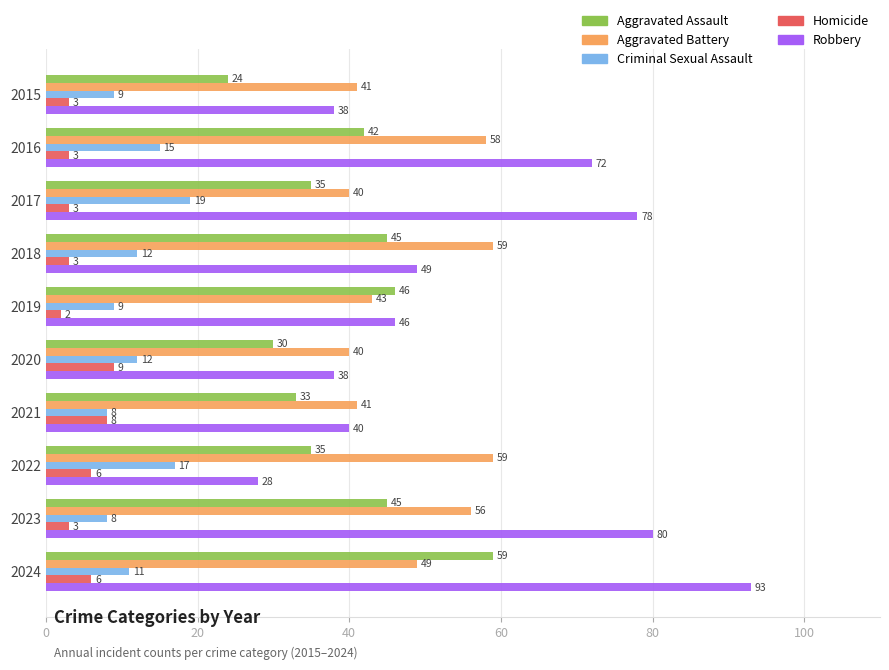

Which series has the largest total across all categories?

Robbery